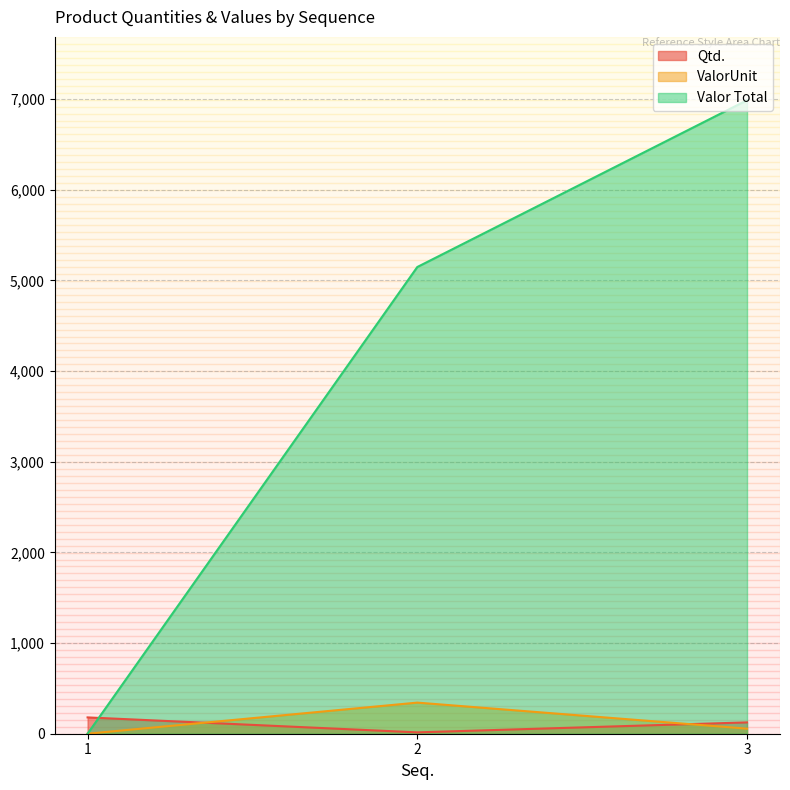

Is the value of ValorUnit at 2 greater than the value of Qtd. at 2?

Yes